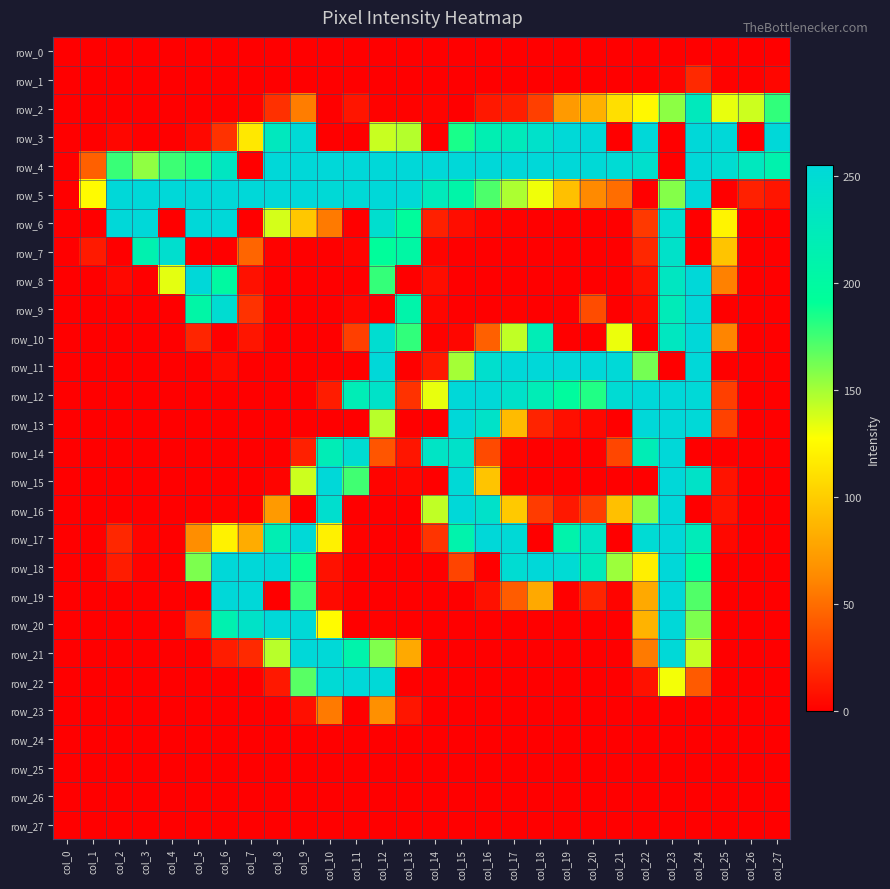

Reading left to right, transcribe all the data shown in this chart.

row_0: 0	0	0	0	0	0	0	0	0	0	0	0	0	0	0	0	0	0	0	0	0	0	0	0	0	0	0	0
row_1: 0	0	0	0	0	0	0	0	0	0	0	0	0	0	0	0	0	0	0	0	0	0	0	2	19	1	1	3
row_2: 0	0	0	0	0	0	0	1	22	57	0	10	1	1	2	0	11	14	29	72	84	110	124	156	227	133	140	179
row_3: 0	0	3	0	0	4	23	115	229	252	0	0	141	146	0	185	217	225	241	254	255	0	255	0	255	255	0	255
row_4: 0	44	177	155	176	183	232	0	255	255	255	255	255	255	255	255	255	255	255	255	253	251	243	0	255	248	229	212
row_5: 0	126	255	255	255	255	255	255	255	255	253	253	255	254	226	207	172	148	131	93	63	50	0	158	255	0	15	10
row_6: 0	0	255	255	0	255	255	0	138	97	56	0	245	195	15	6	2	1	0	0	0	0	26	247	0	122	0	0
row_7: 0	12	0	214	245	0	0	46	1	0	0	2	194	203	2	0	0	0	0	0	0	0	18	240	0	95	0	0
row_8: 0	0	4	0	134	255	200	8	0	0	0	0	178	0	6	0	0	0	0	0	0	0	8	232	255	59	0	0
row_9: 0	0	0	0	0	205	248	23	0	0	0	3	0	209	3	0	0	1	0	0	35	0	5	223	255	0	0	0
row_10: 0	0	0	0	0	17	0	10	0	0	0	29	247	179	1	3	44	143	221	0	0	132	0	231	255	61	0	0
row_11: 0	0	0	0	0	0	5	0	0	0	0	0	255	0	11	150	244	255	255	255	255	254	162	0	255	0	0	0
row_12: 0	0	0	0	0	0	0	0	0	0	13	221	239	23	133	255	255	240	221	197	183	250	255	255	254	29	0	0
row_13: 0	0	0	0	0	0	0	0	0	0	0	0	145	0	0	255	239	90	16	7	4	0	255	255	254	30	0	0
row_14: 0	0	0	0	0	0	0	0	0	15	221	248	39	10	236	240	34	2	0	0	0	32	220	255	0	0	0	0
row_15: 0	0	0	0	0	0	0	0	2	140	255	175	2	3	0	253	95	1	0	0	0	0	0	255	238	9	0	0
row_16: 0	0	0	0	0	0	1	0	72	0	245	0	0	0	143	255	240	98	27	11	28	93	157	255	0	9	0	0
row_17: 0	0	18	2	0	65	121	82	218	254	120	1	0	0	24	211	255	253	0	210	235	0	251	255	224	4	0	0
row_18: 0	0	13	1	0	160	255	255	255	188	8	0	0	0	0	31	0	249	255	251	226	152	119	255	196	0	0	0
row_19: 0	0	0	0	0	0	255	255	0	177	5	0	0	0	0	0	8	42	80	0	17	2	80	255	171	0	0	0
row_20: 0	0	0	0	0	22	214	238	255	253	126	0	1	0	0	0	0	0	0	0	0	0	86	255	160	0	0	0
row_21: 0	0	0	0	0	0	13	19	145	255	254	210	159	80	0	0	0	0	0	0	0	0	56	254	142	0	0	0
row_22: 0	0	0	0	0	0	0	0	11	169	252	255	254	0	0	0	0	0	0	0	0	0	8	130	41	0	0	0
row_23: 0	0	0	0	0	0	0	0	0	7	56	0	66	10	0	0	0	0	0	0	0	0	0	0	0	0	0	0
row_24: 0	0	0	0	0	0	0	0	0	0	0	0	0	0	0	0	0	0	0	0	0	0	0	0	0	0	0	0
row_25: 0	0	0	0	0	0	0	0	0	0	0	0	0	0	0	0	0	0	0	0	0	0	0	0	0	0	0	0
row_26: 0	0	0	0	0	0	0	0	0	0	0	0	0	0	0	0	0	0	0	0	0	0	0	0	0	0	0	0
row_27: 0	0	0	0	0	0	0	0	0	0	0	0	0	0	0	0	0	0	0	0	0	0	0	0	0	0	0	0